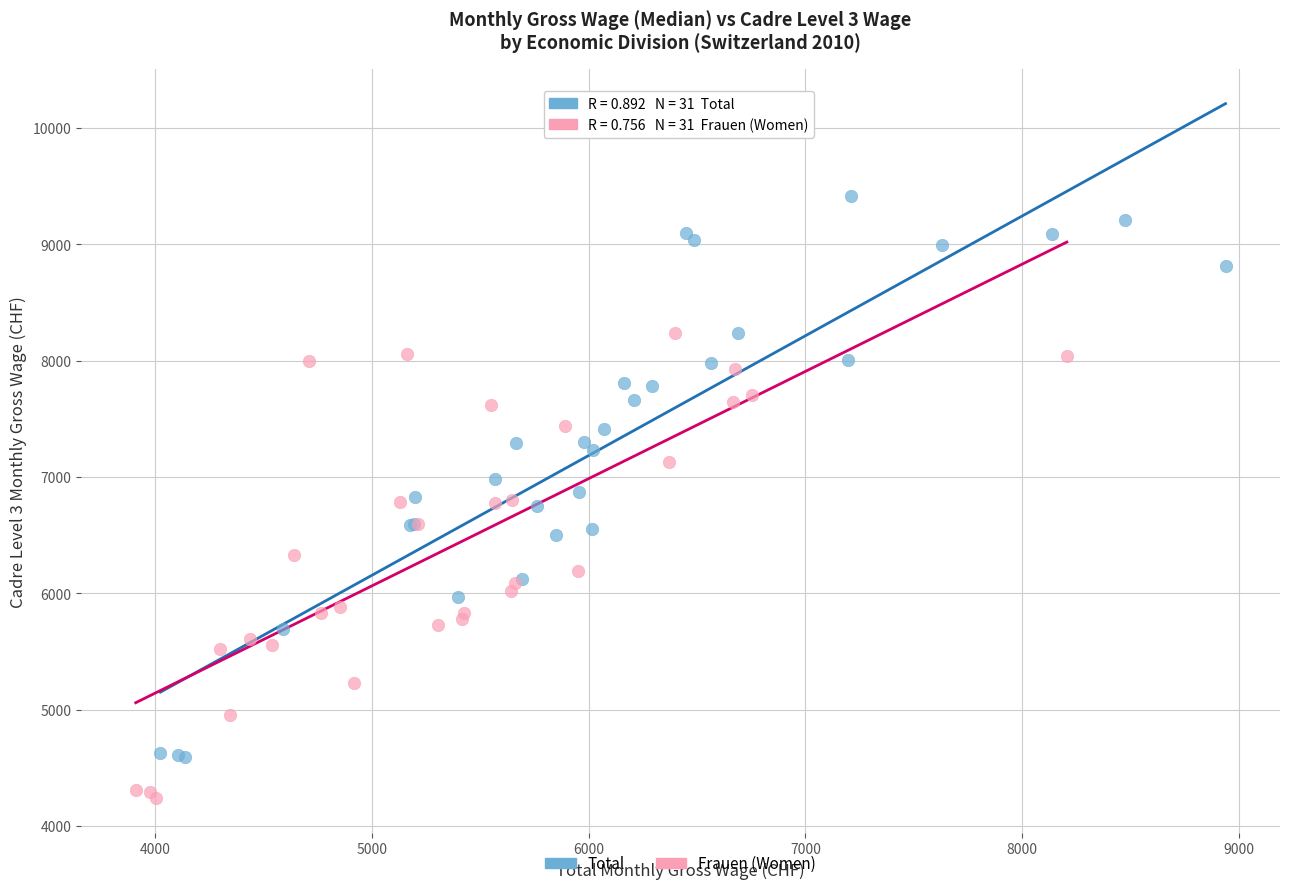

Which series contains the lowest Y value?

Frauen (Women)